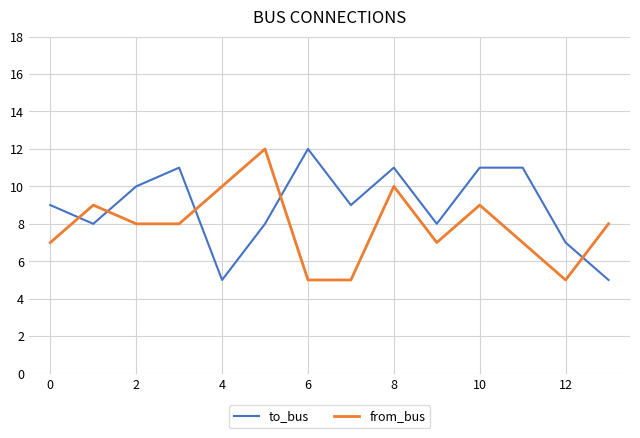

What is the highest value of the from_bus series?

12